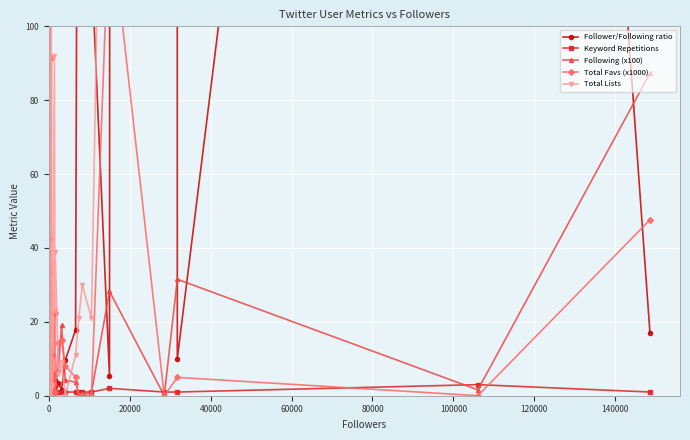

What is the highest value of the Following (x100) series?

87.3